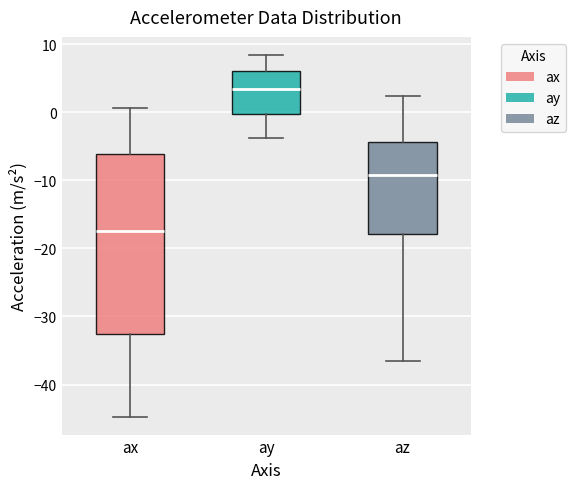

Comparing the boxes themselves (not the whiskers), which one is the tallest?

ax